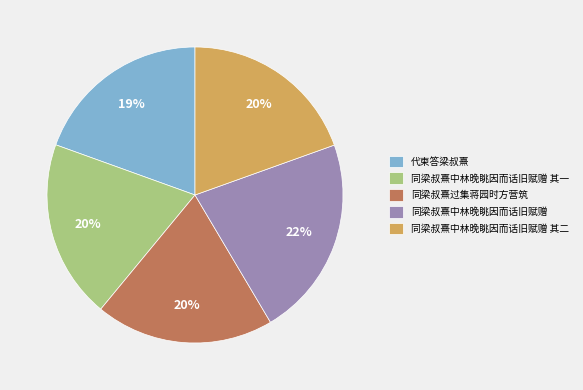

How many slices are in this pie chart?

5